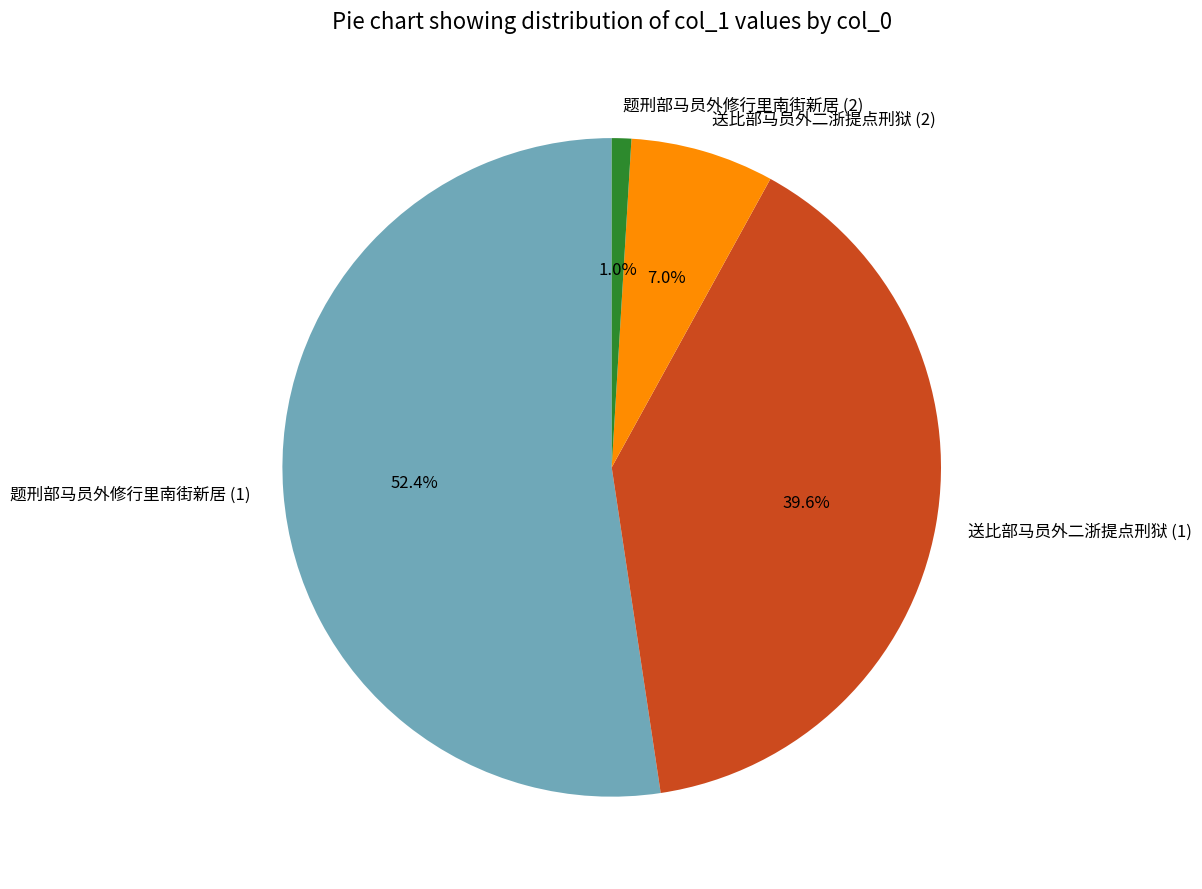

Between 题刑部马员外修行里南街新居 (2) and 送比部马员外二浙提点刑狱 (1), which is larger?

送比部马员外二浙提点刑狱 (1)